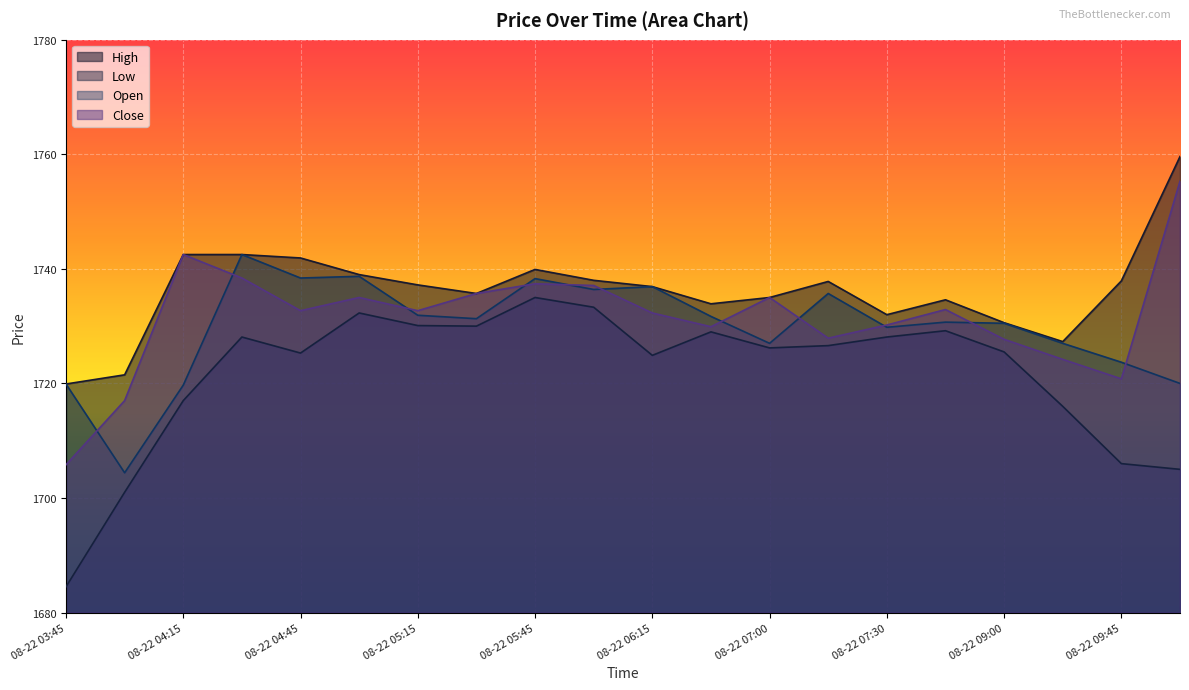

How many data points does each series have?

20